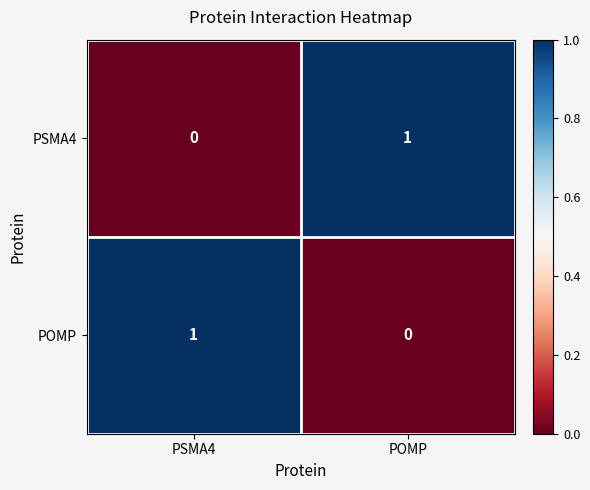

Reading right to left, list all the values displayed in this chart.

PSMA4: POMP=1	PSMA4=0
POMP: POMP=0	PSMA4=1